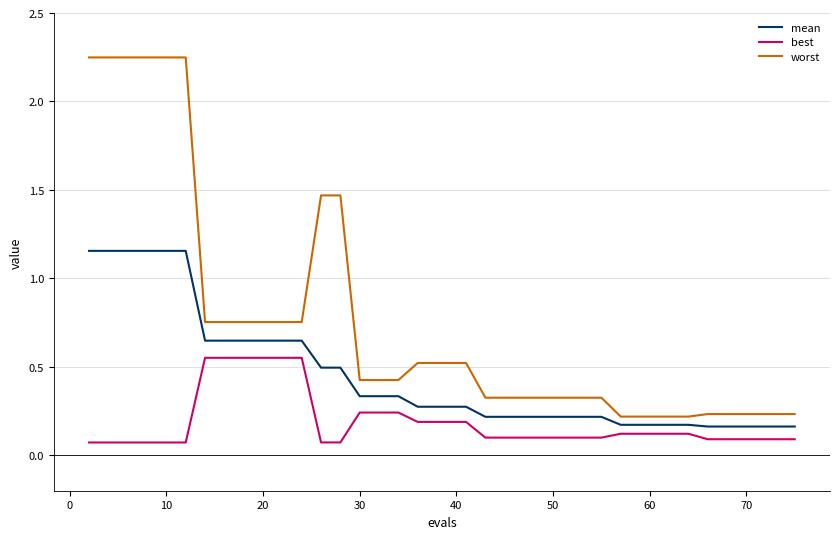

List the series in order of their overall mean, lowest first.

best, mean, worst